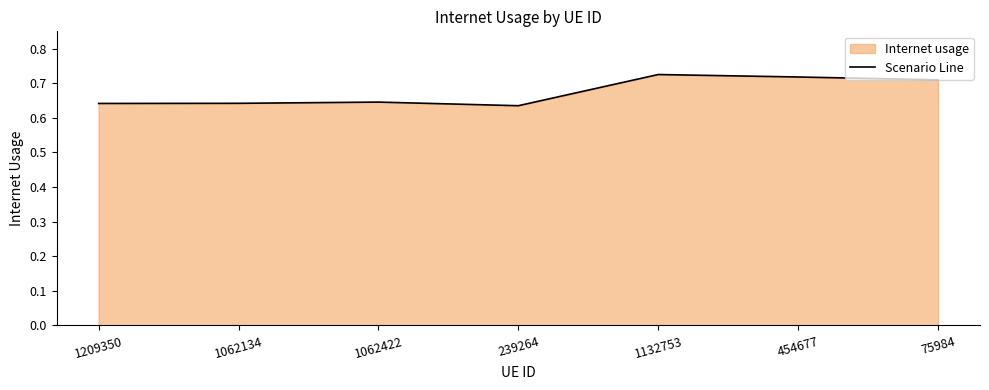

The value at 239264 is 0.2. True or false?

False